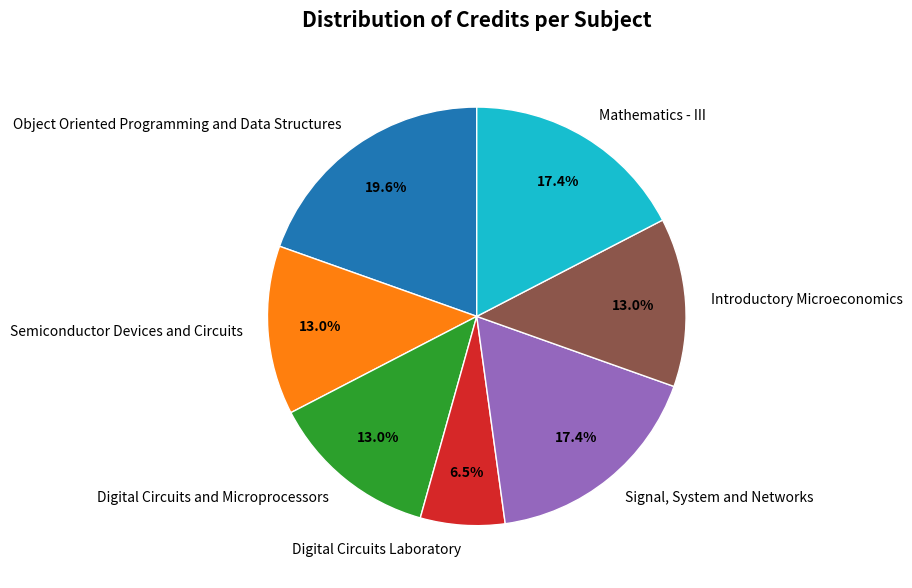

Which slice is the largest?

Object Oriented Programming and Data Structures